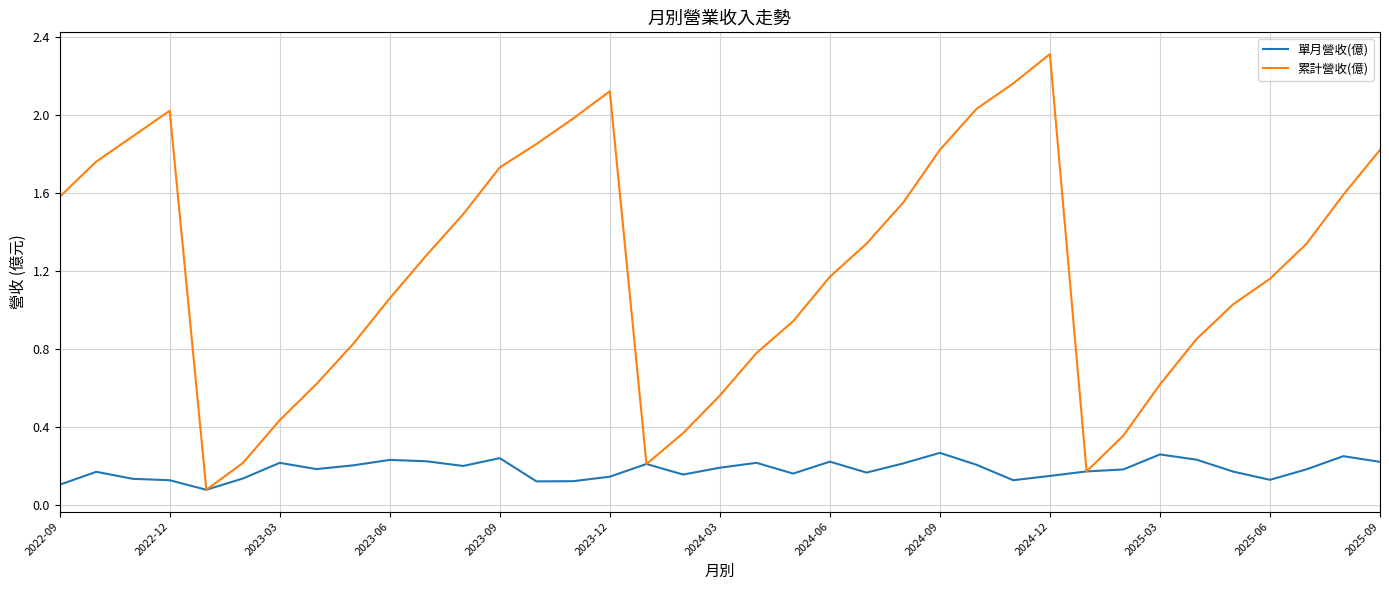

How many 單月營收(億) values are between 0 and 1?

37